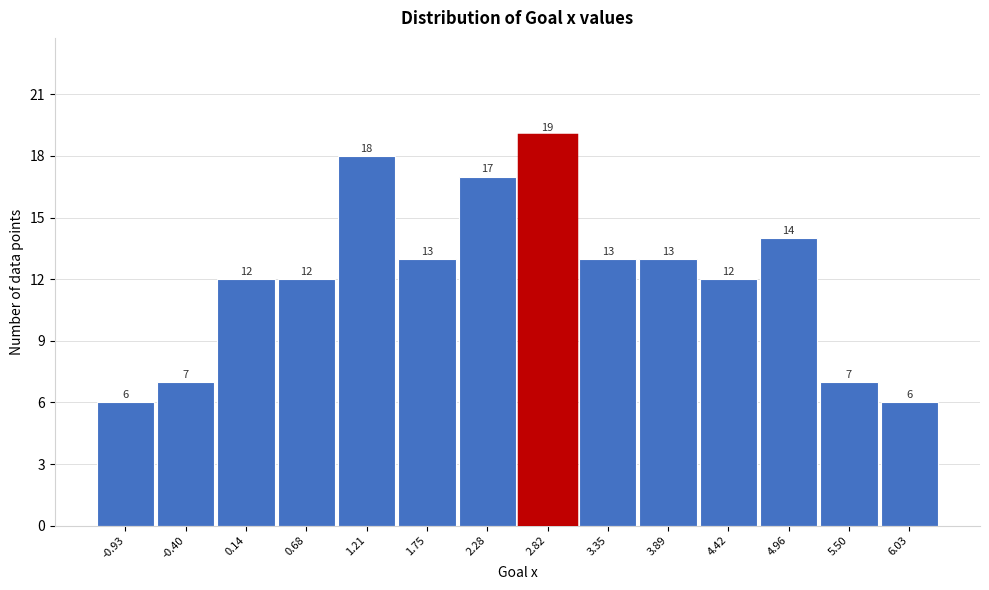

Reading left to right, list every bar in this chart as the range it spans on the x-axis followed by its height. The bar edges are not printed on the chart, so give them approximately, as read against the axis.

-1.2 to -0.7: 6
-0.7 to -0.1: 7
-0.1 to 0.4: 12
0.4 to 0.9: 12
0.9 to 1.5: 18
1.5 to 2.0: 13
2.0 to 2.6: 17
2.6 to 3.1: 19
3.1 to 3.6: 13
3.6 to 4.2: 13
4.2 to 4.7: 12
4.7 to 5.2: 14
5.2 to 5.8: 7
5.8 to 6.3: 6